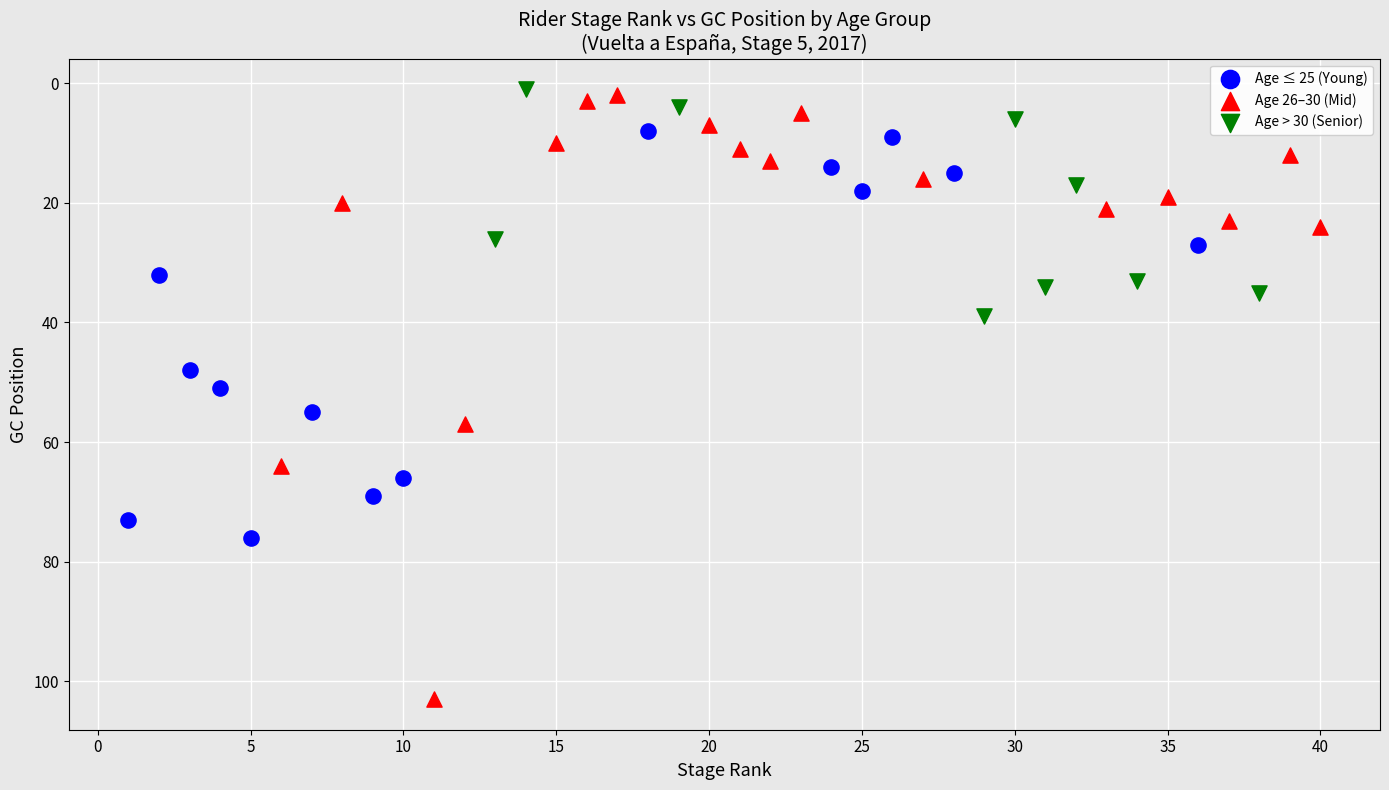

Which series contains the highest Y value?

Age 26–30 (Mid)